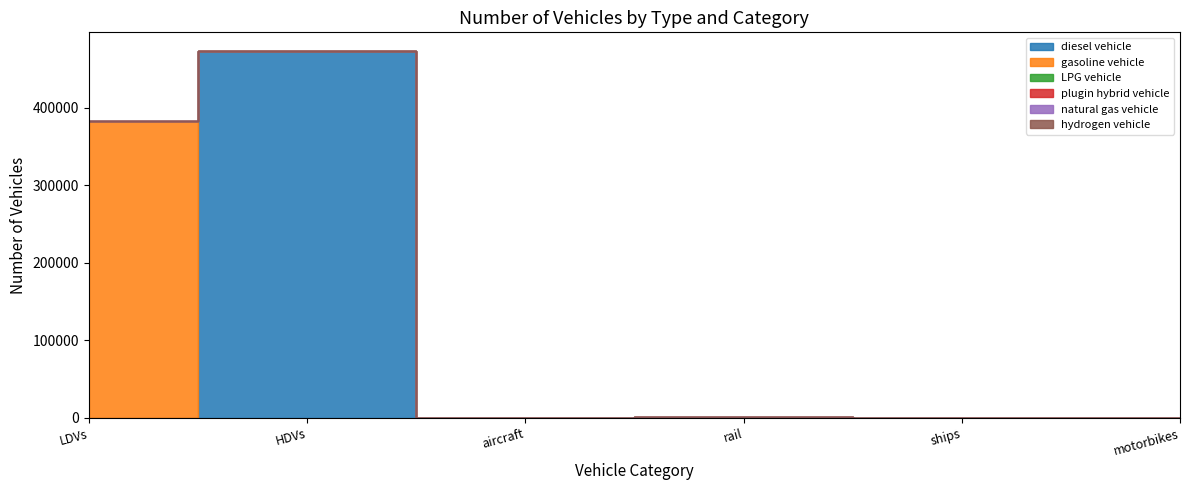

Which series has the largest total across all categories?

diesel vehicle